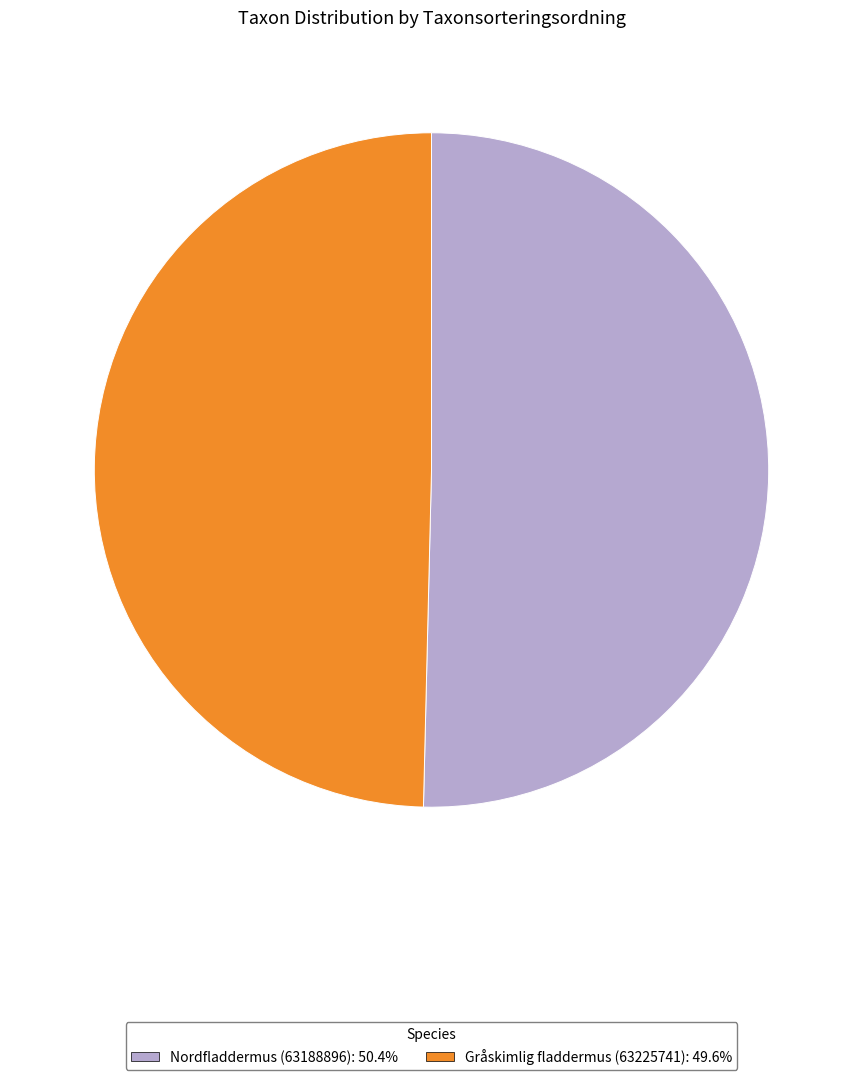

What is the largest slice in the pie chart?

Nordfladdermus (63188896)